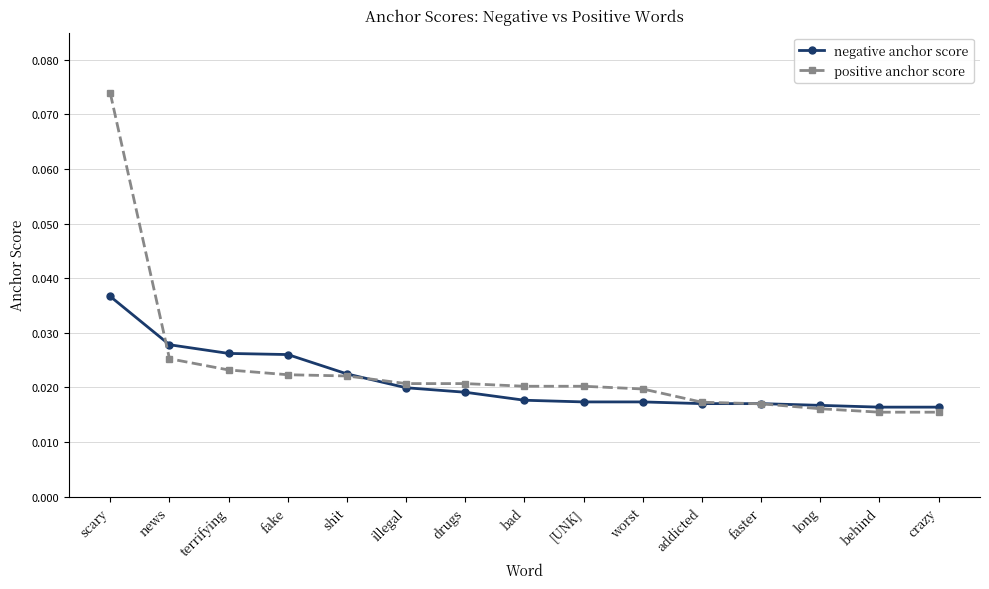

Which series has the largest range (max minus min)?

positive anchor score